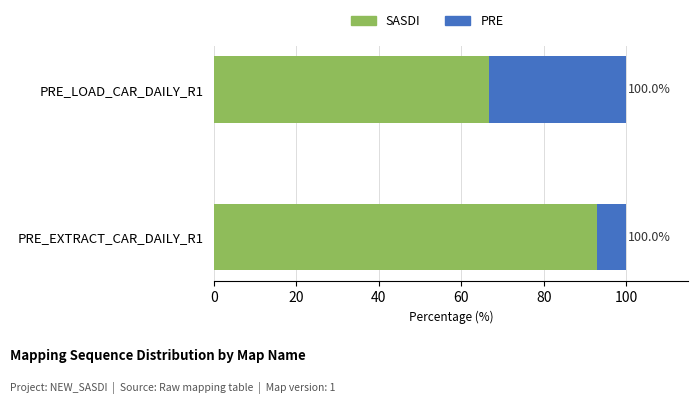

What are all the series names shown in the legend?

SASDI, PRE